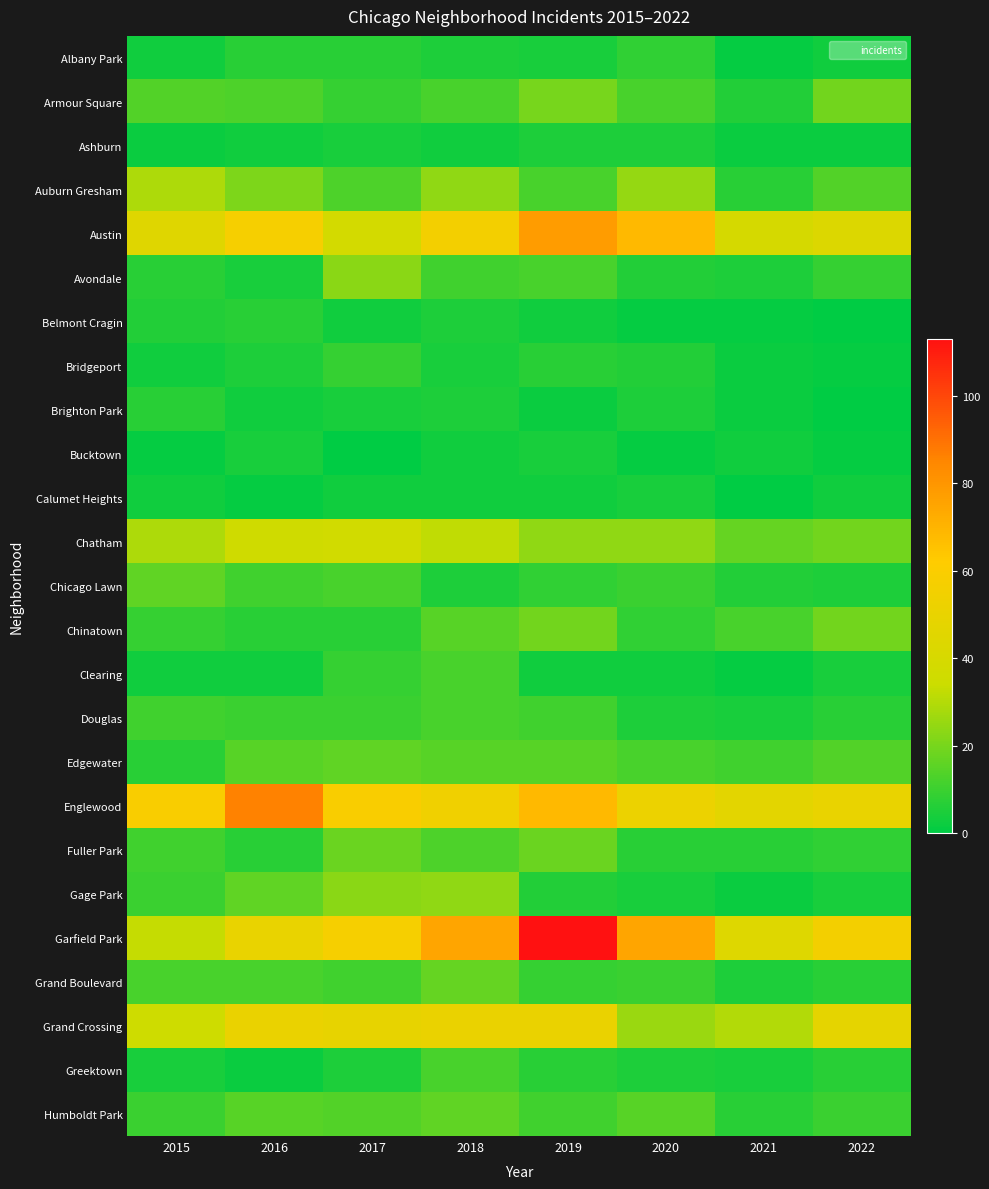

Between 2015 and 2016, which is larger?

2016